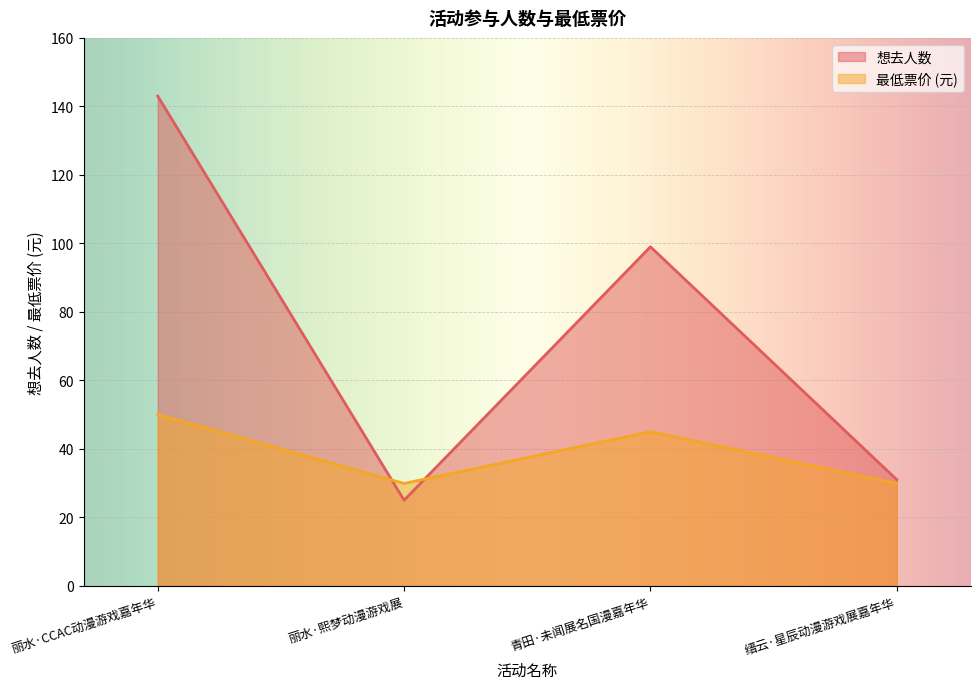

What is the difference between the maximum and second lowest values in the 最低票价 series?

20.1